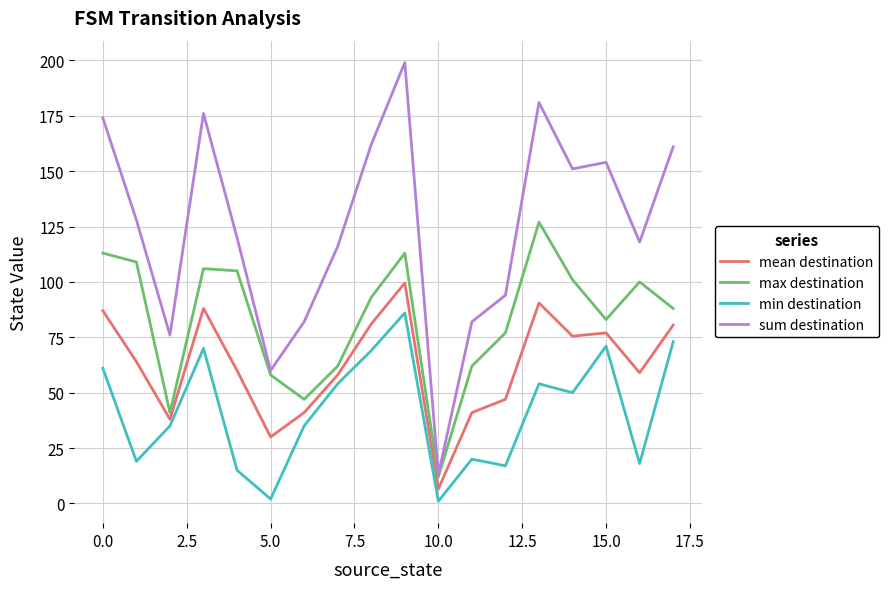

Rank the series by their maximum value, from lowest to highest.

min destination, mean destination, max destination, sum destination